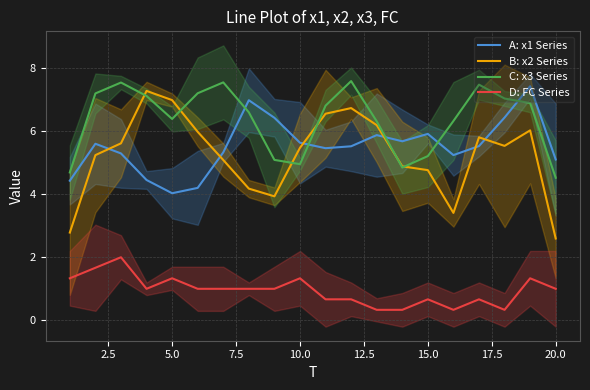

The A: x1 Series series shows 3.6 at 20.0. True or false?

False